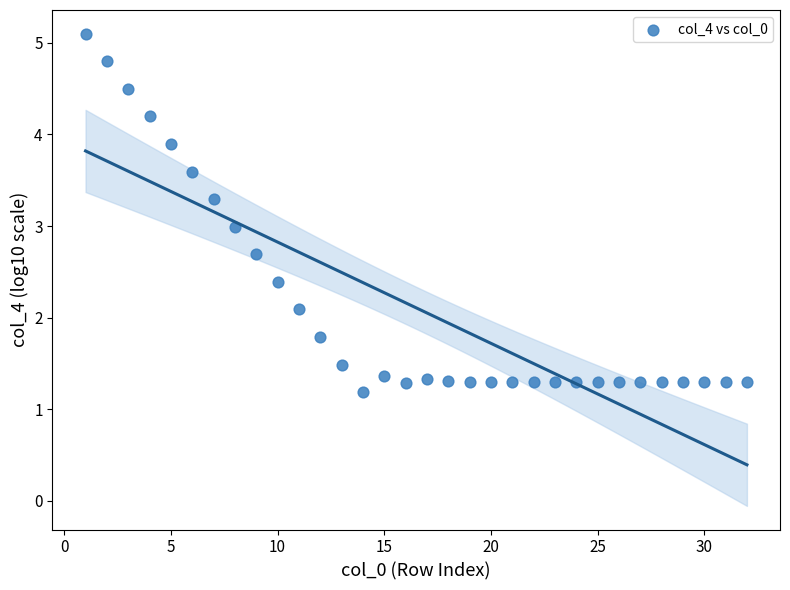

What is the range of Y values (max minus min)?

3.9